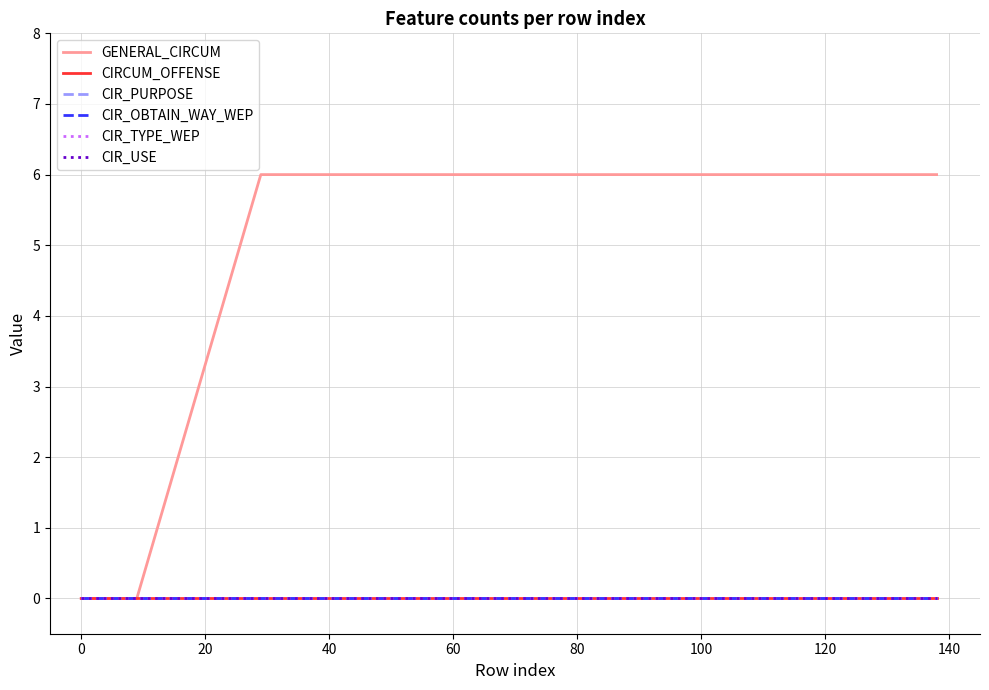

Does the chart display data point markers on the line(s)?

No